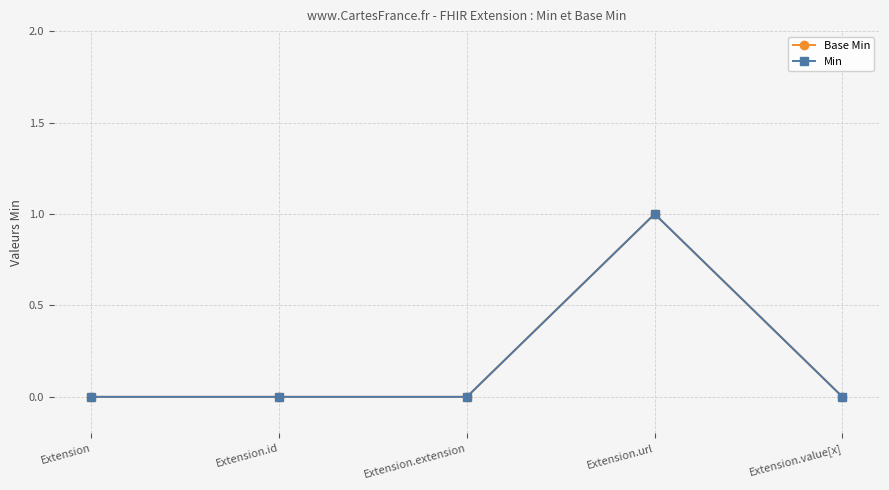

How many lines are shown in the chart?

2